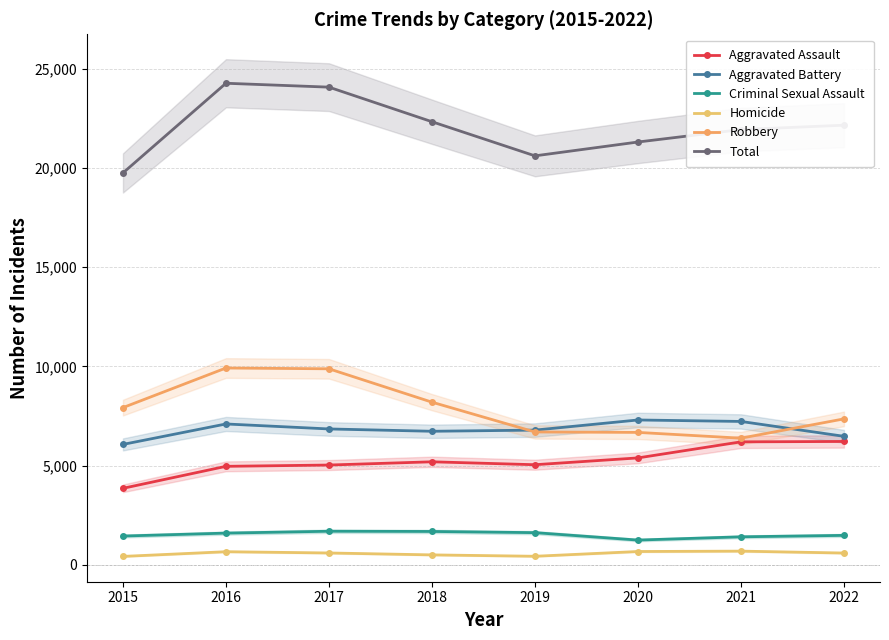

How many lines are shown in the chart?

6